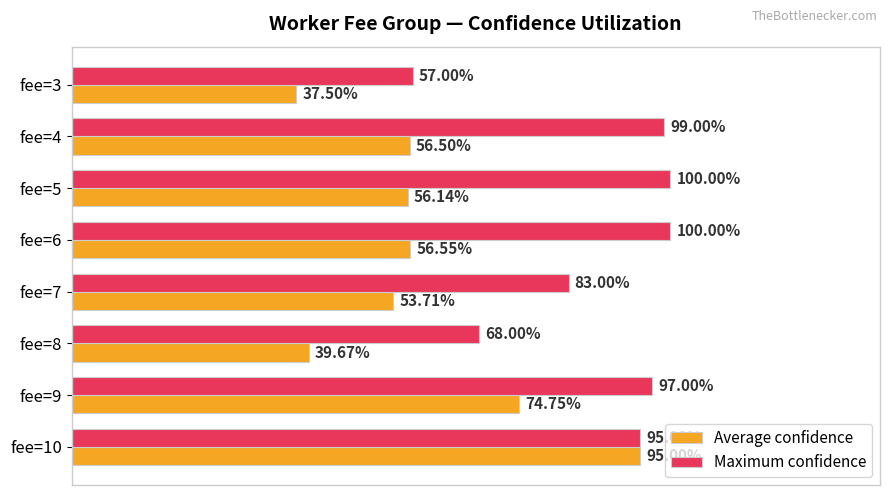

Which series has the largest total across all categories?

Maximum confidence